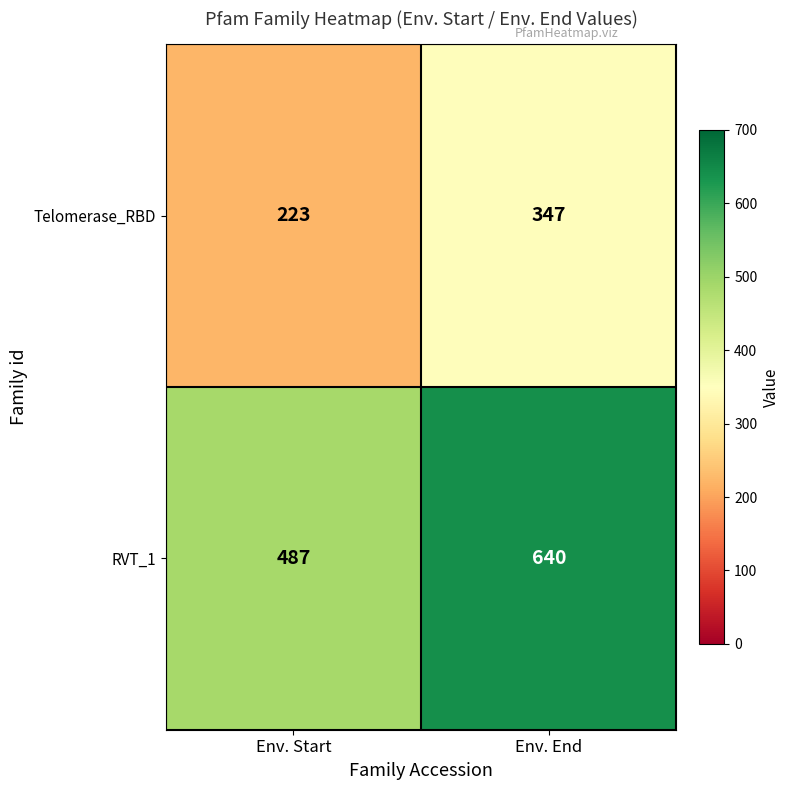

What is the minimum value for RVT_1?

487